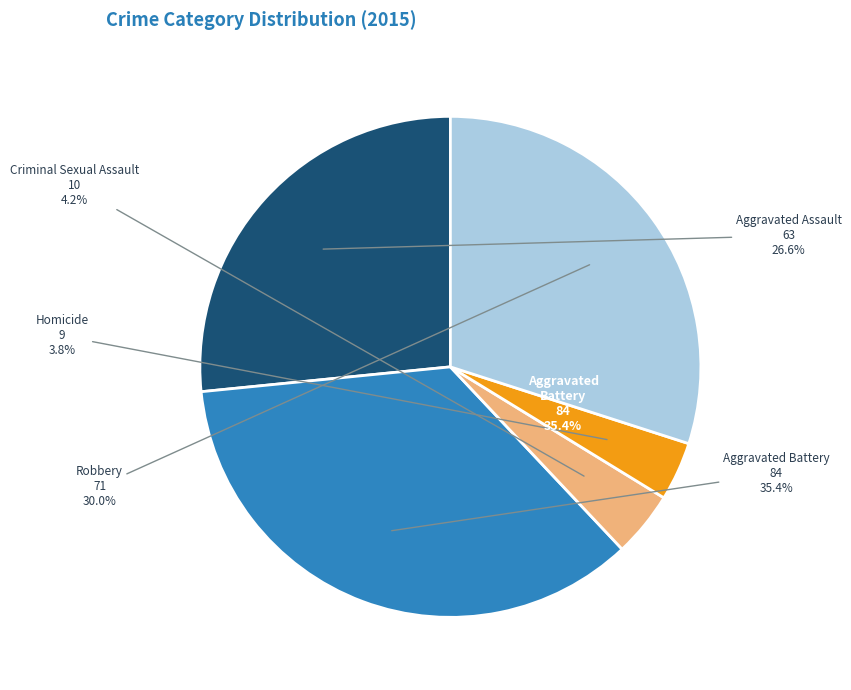

Which slice is the largest?

Aggravated Battery